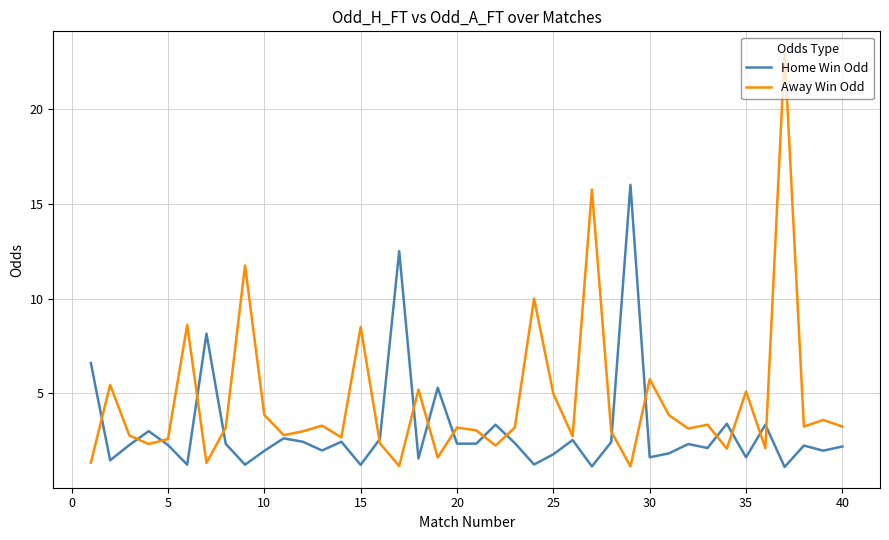

List the series in order of their peak value, highest first.

Away Win Odd, Home Win Odd